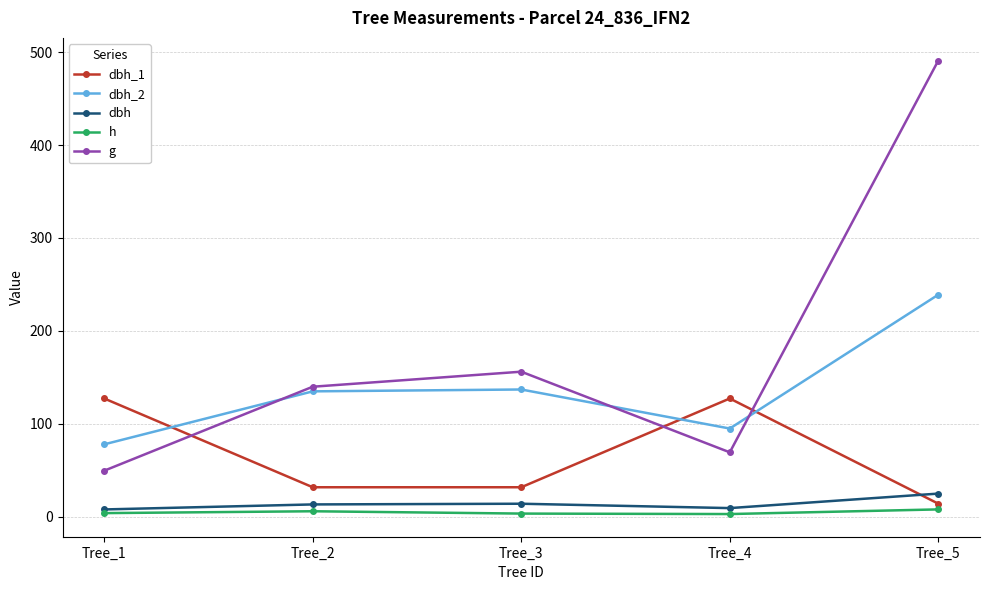

What is the difference between the h values at Tree_2 and Tree_4?

3.0